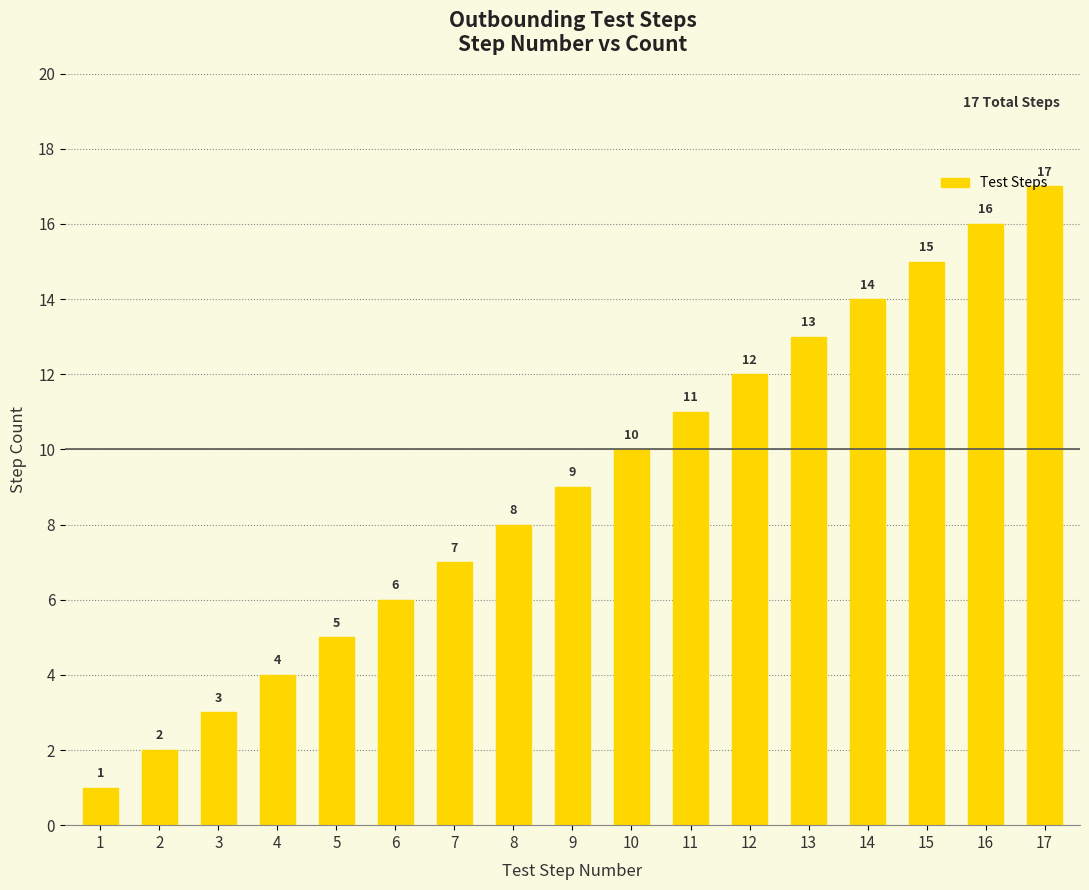

At which label is the value closest to 9?

9